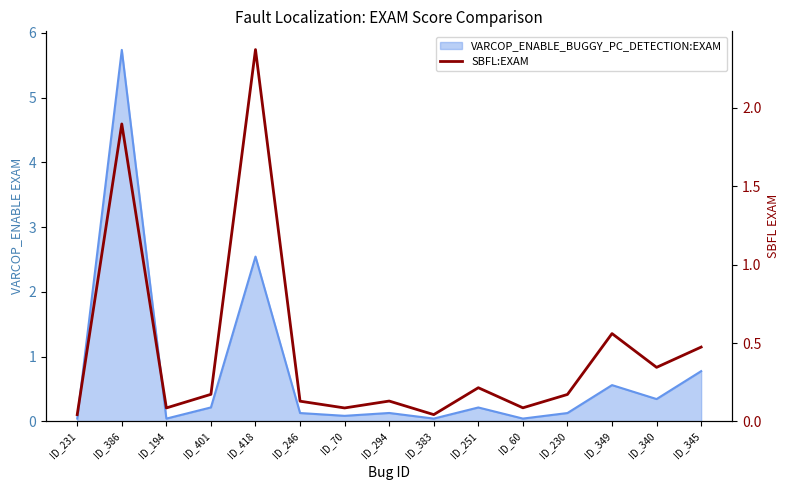

How many lines are shown in the chart?

1